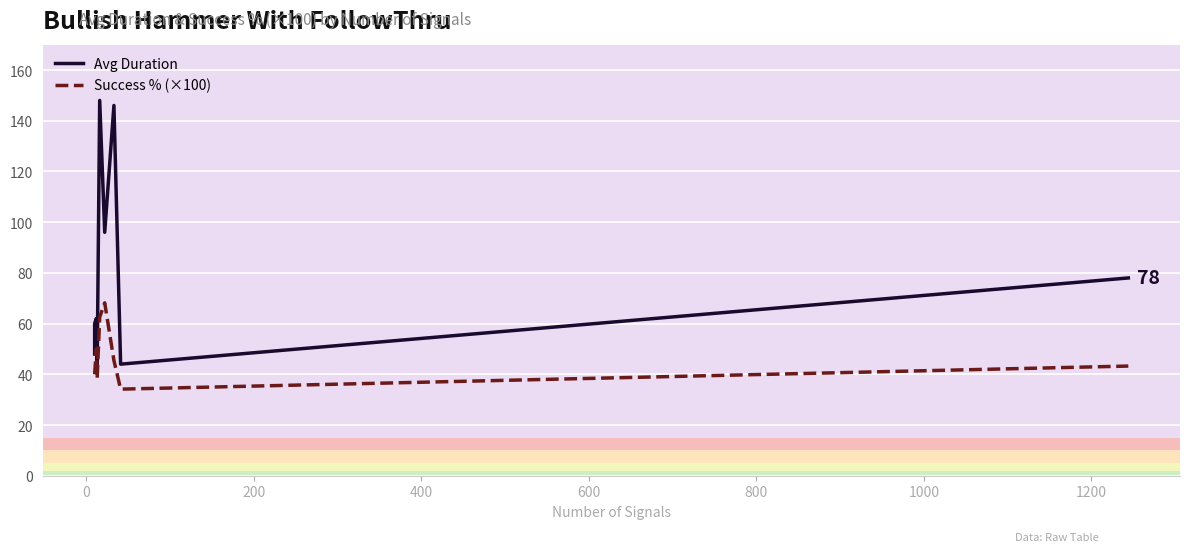

What are all the series names shown in the legend?

Avg Duration, Success % (×100)